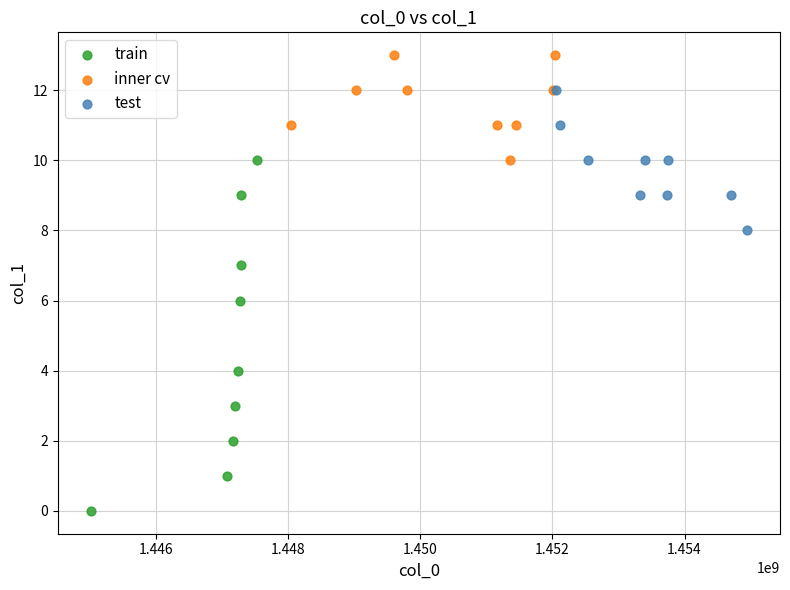

Which series reaches the maximum Y coordinate?

inner cv